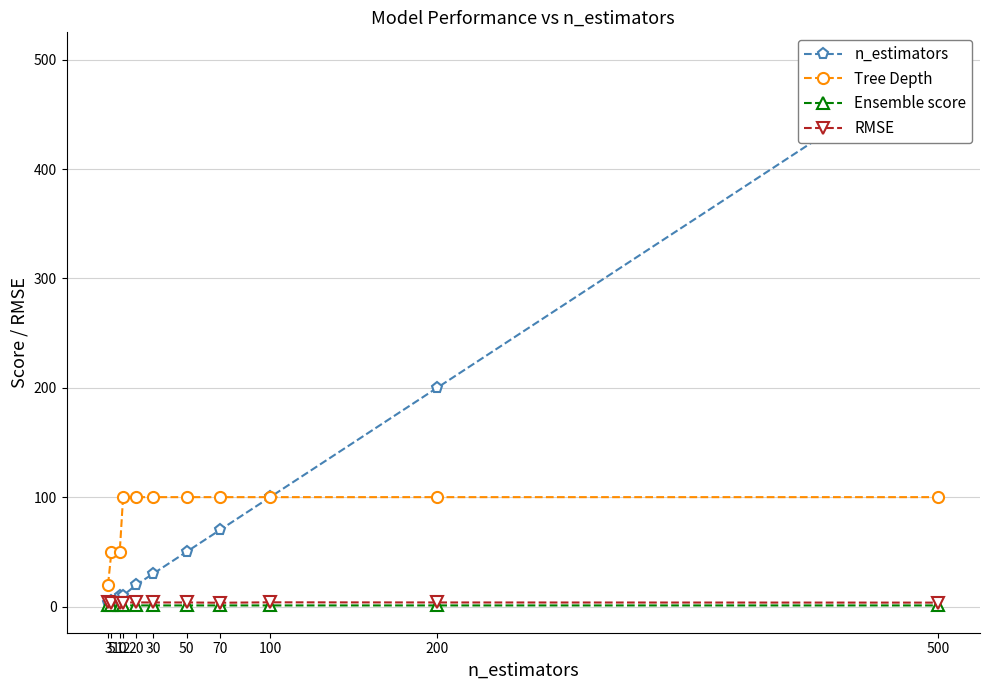

What is the sum of the n_estimators values at 5 and 3?

8.0